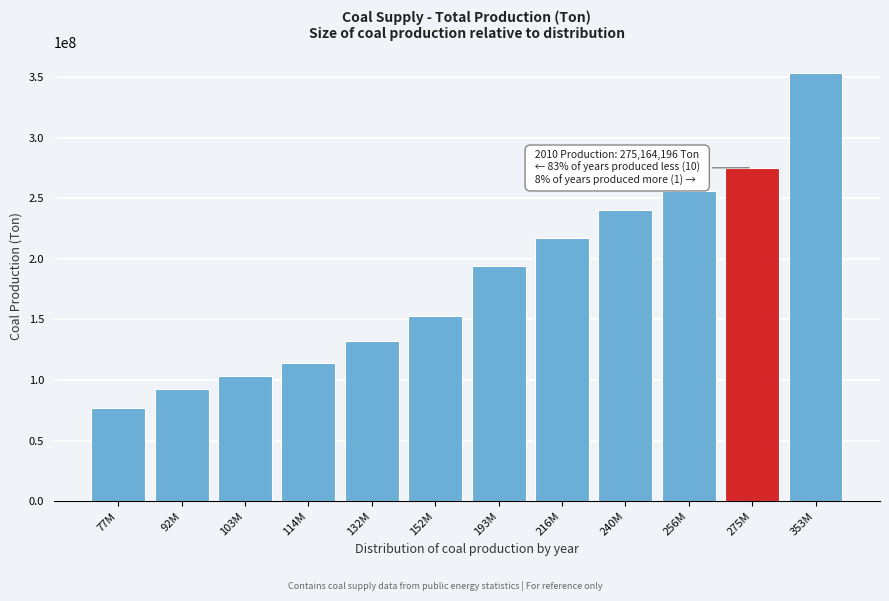

Reading left to right, transcribe all the data shown in this chart.

77040185	92540460	103329093	114278000	132352025	152722438	193761311	216946699	240249968	256181000	275164196	353270937